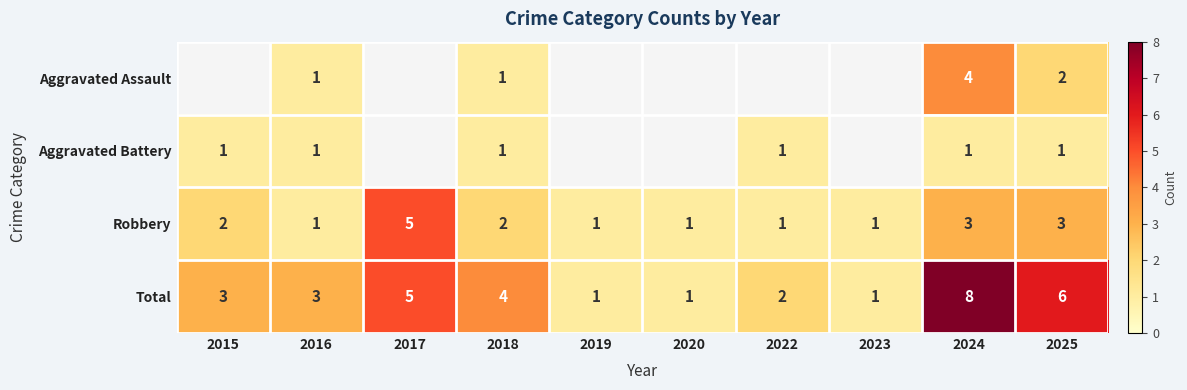

Count the Robbery values in the range 1 to 3.

9